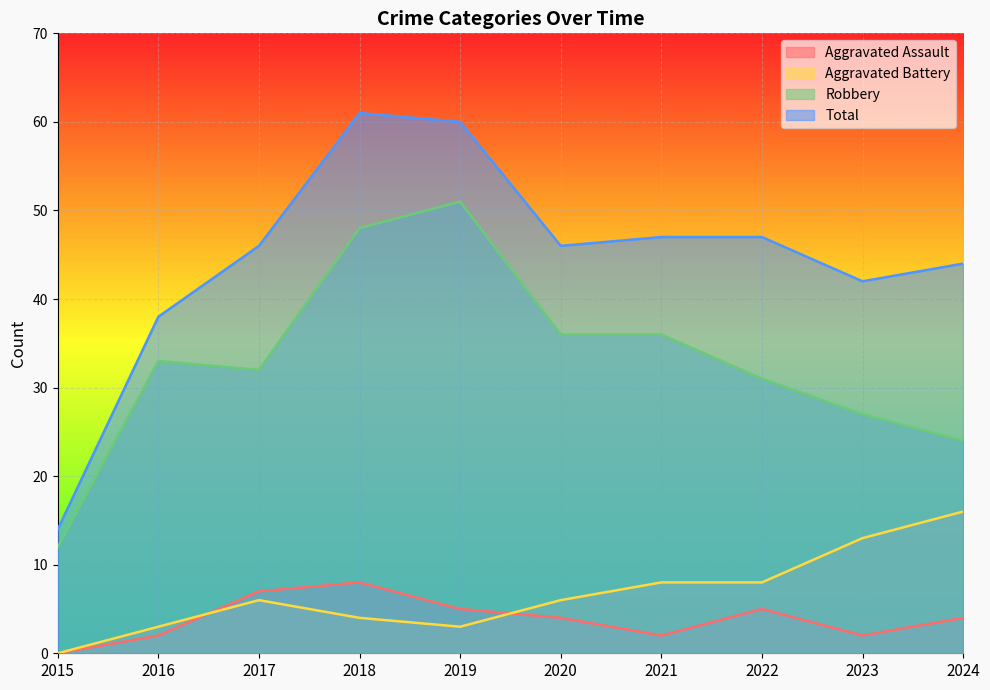

Which series ends up on top after the final intersection of Aggravated Battery and Aggravated Assault?

Aggravated Battery